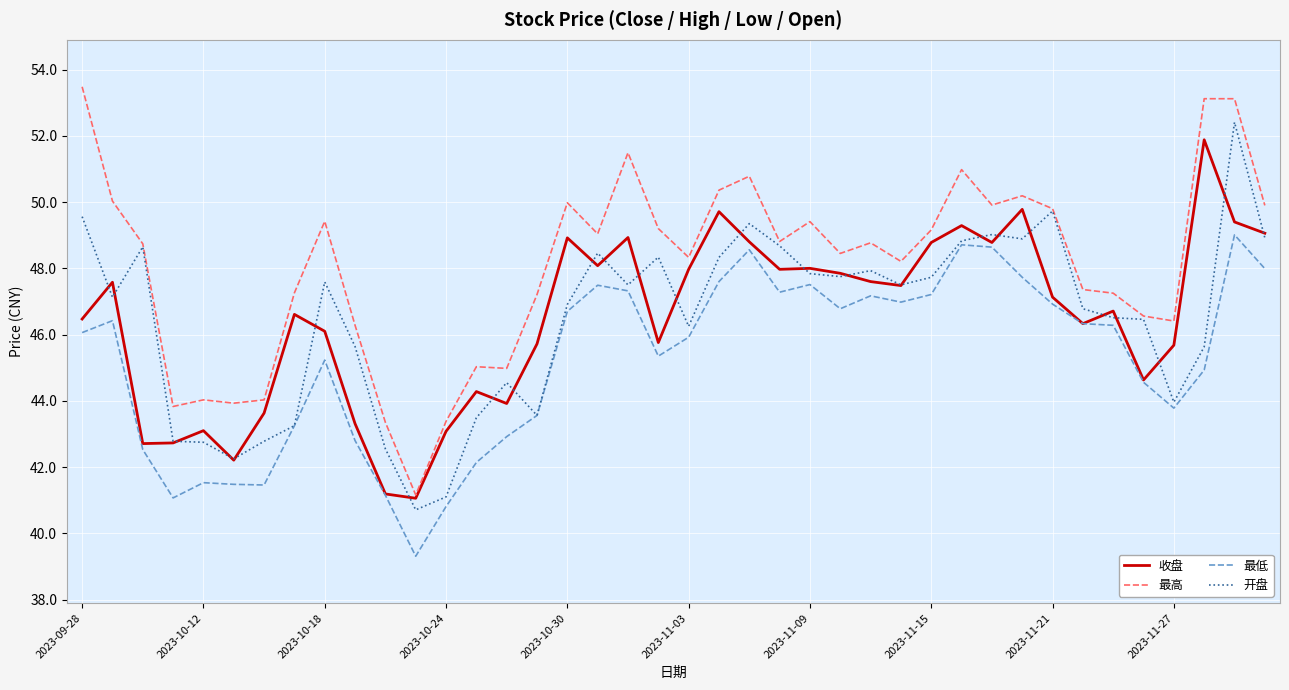

Which series has the largest total across all categories?

最高